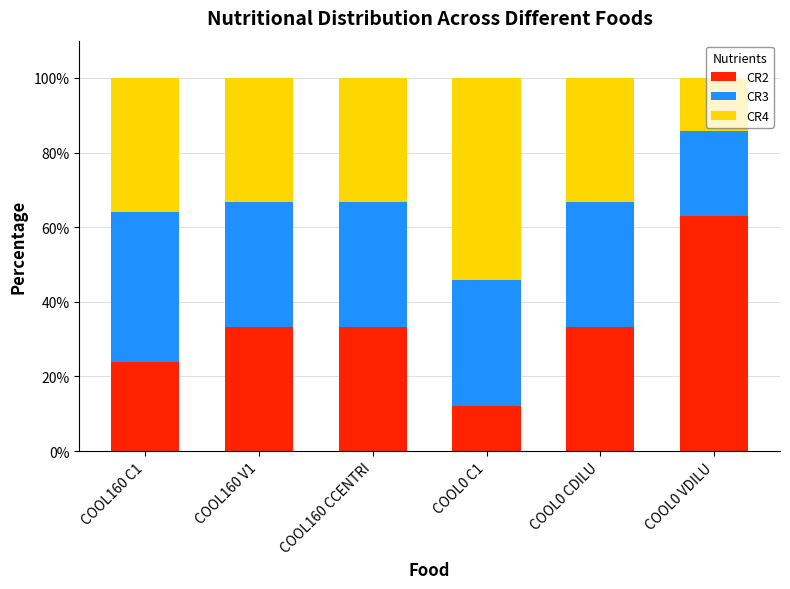

Is it true that CR2 equals 33.3 at COOL160 CCENTRI?

True